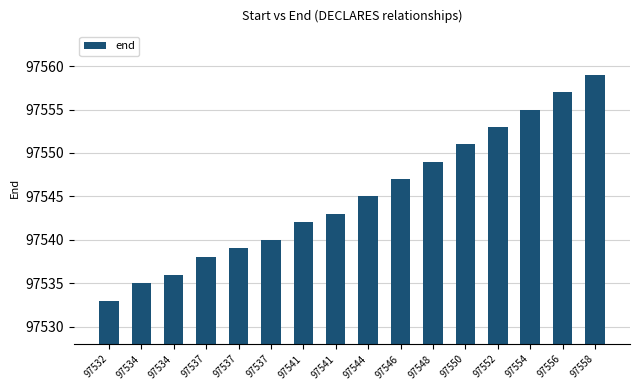

Count the number of categories in the chart.

16